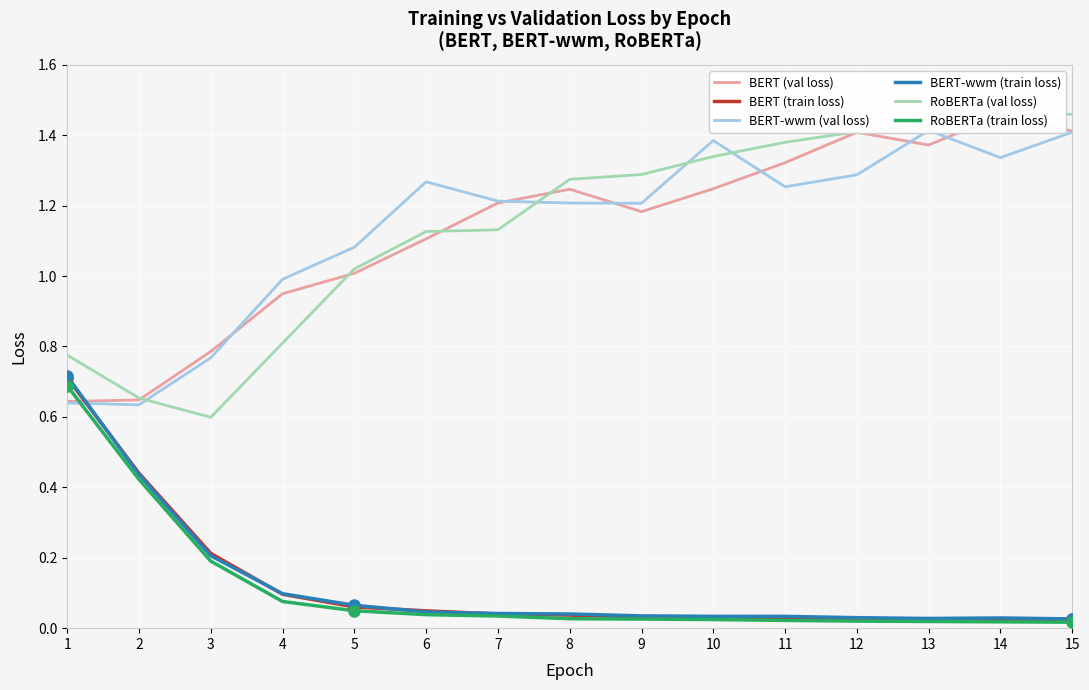

At which label does RoBERTa (val loss) reach its minimum?

3